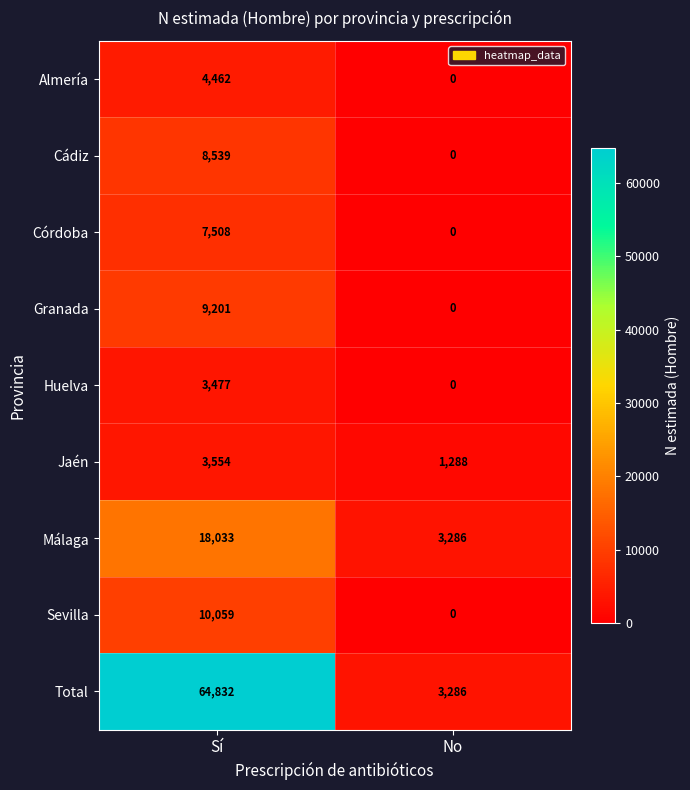

True or false: Málaga has a value of 18033 at Sí.

True